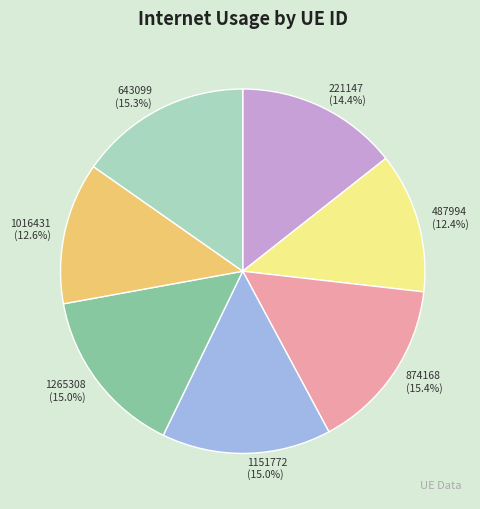

Does 1151772 account for over 50% of the chart?

No